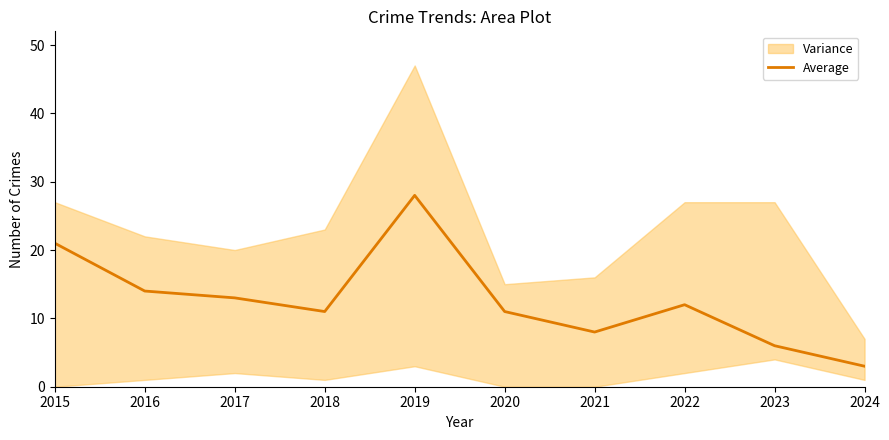

What is the difference between the values at 2019 and 2020?

17